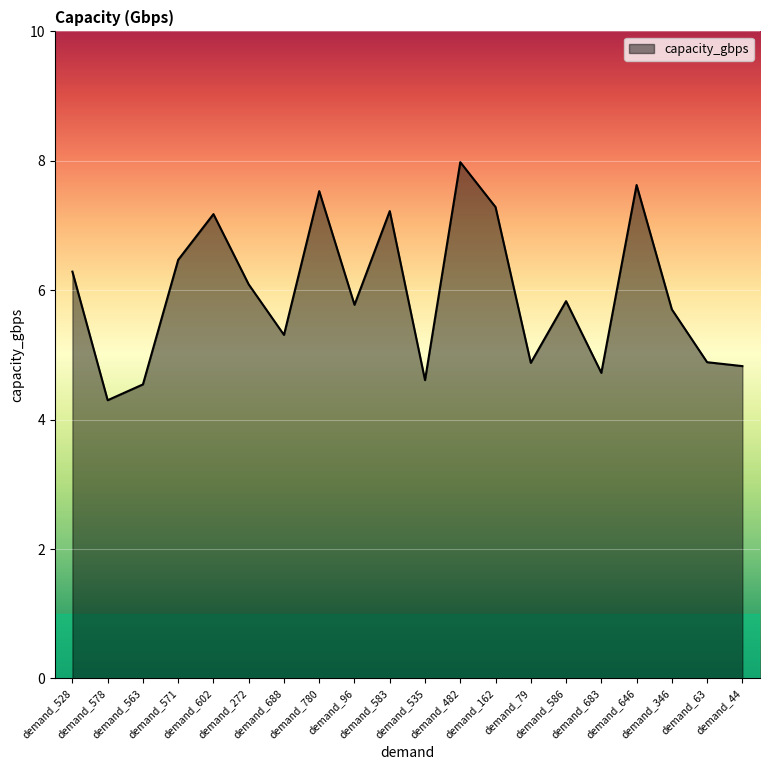

True or false: the data shows 10.4 at demand_96.

False